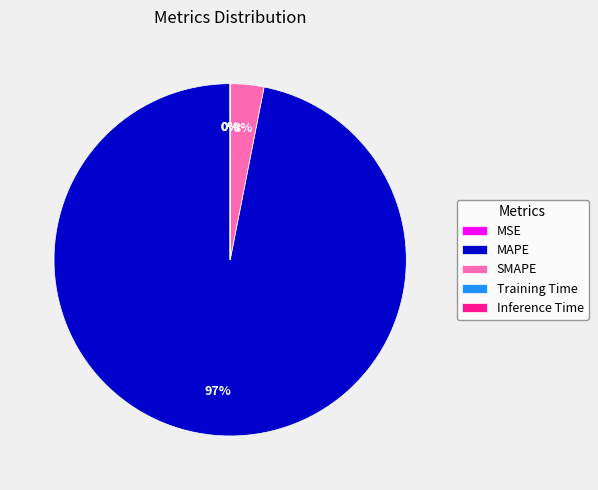

What is the largest slice in the pie chart?

MAPE